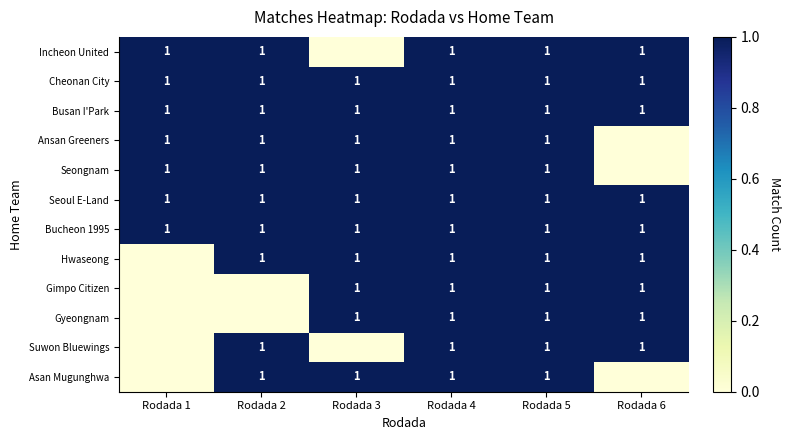

The value of Suwon Bluewings at Rodada 5 is 1. True or false?

True